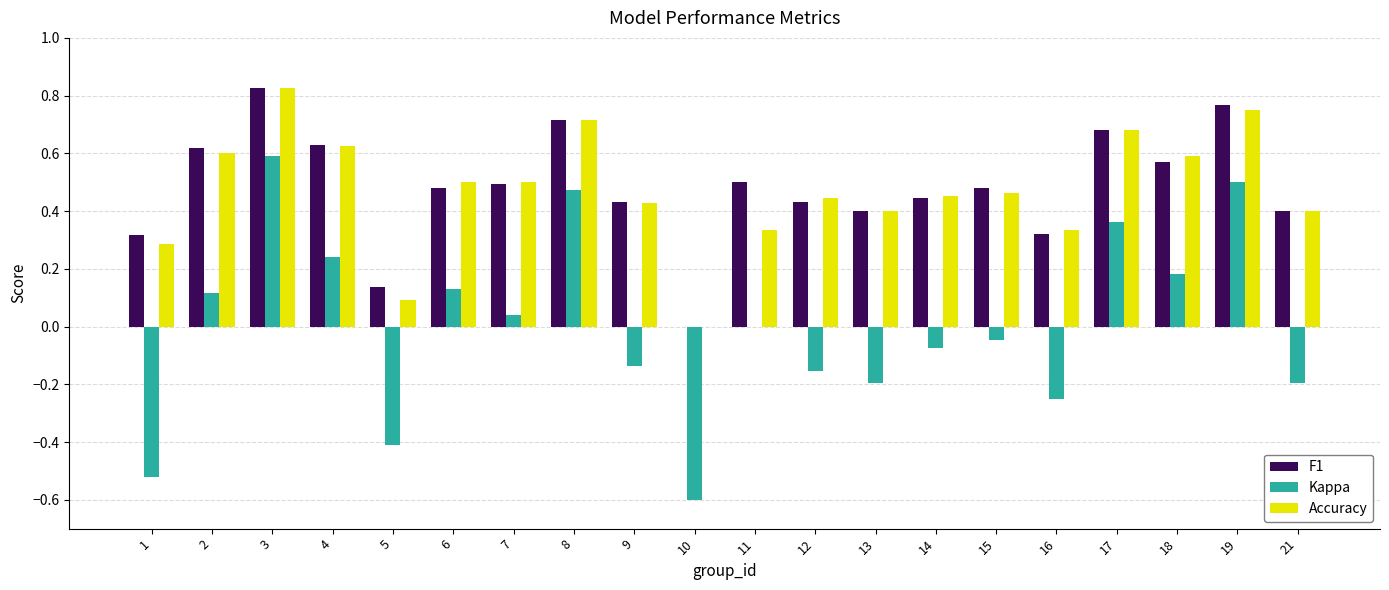

What is the sum of all F1 values?

9.6